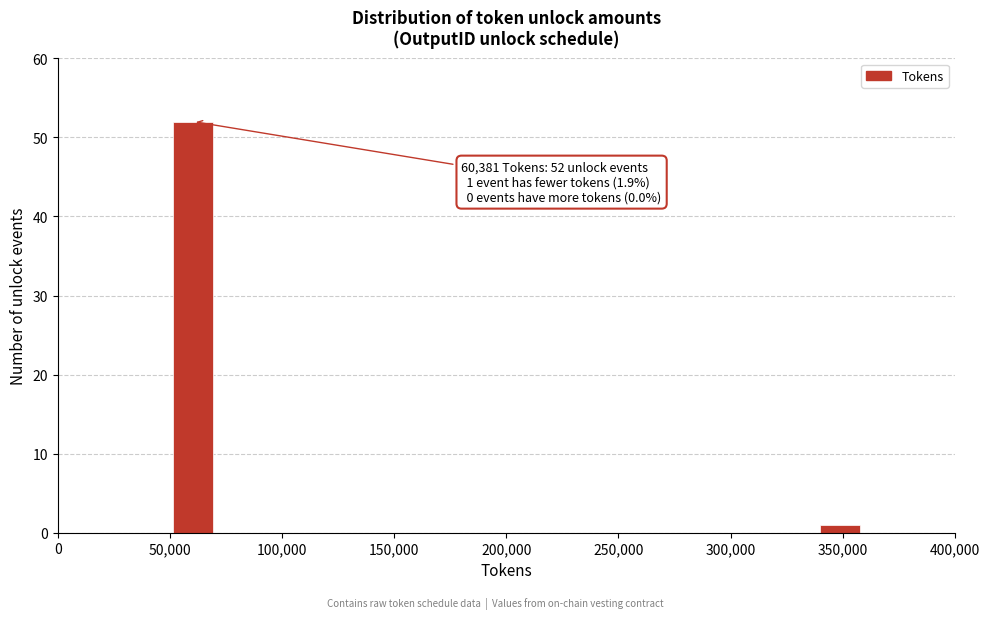

Reading left to right, list all the values displayed in this chart.

50,000=52	350,000=1